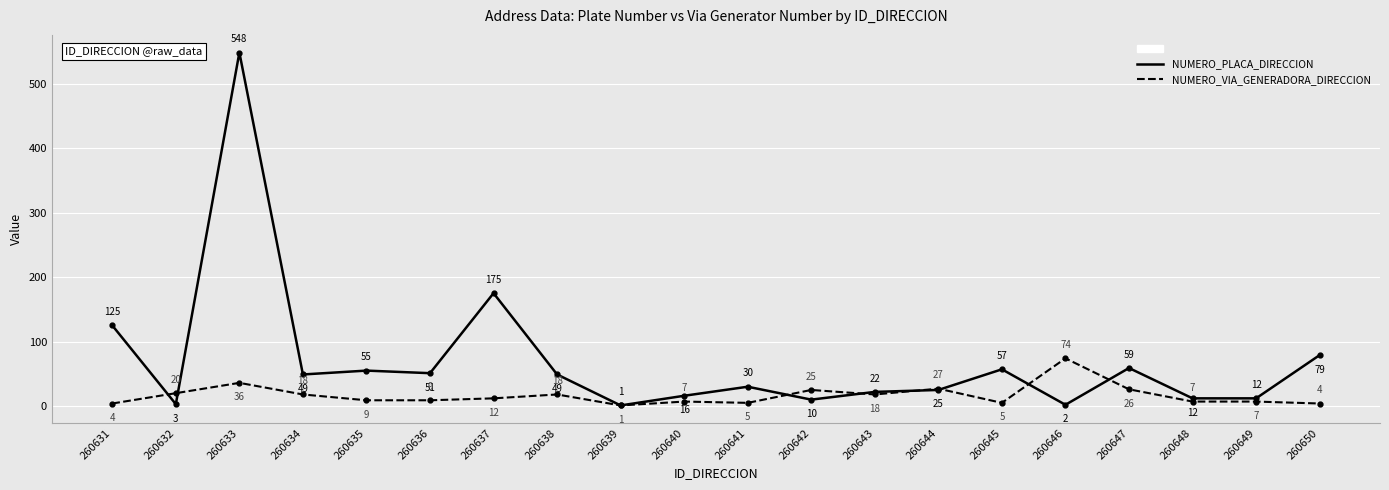

What is the difference between the NUMERO_PLACA_DIRECCION values at 260647 and 260635?

4